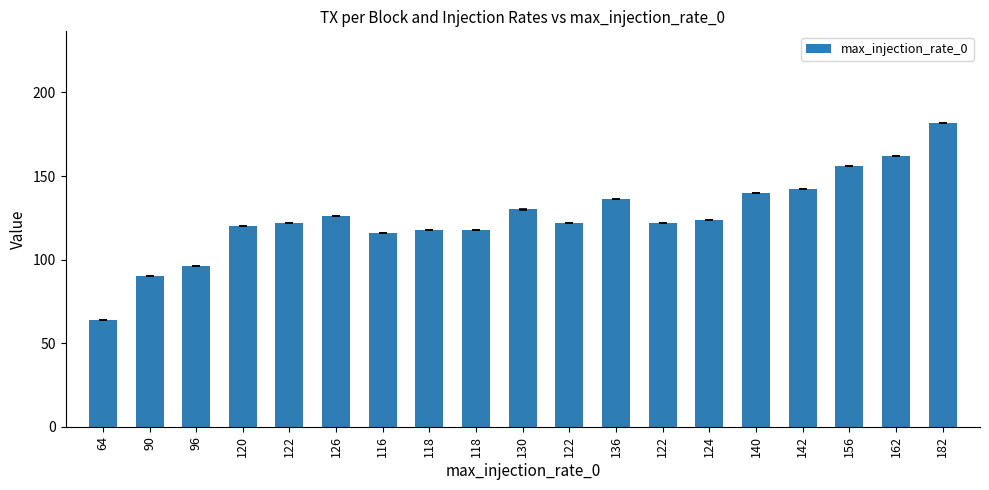

Which has a higher value, 120 or 140?

140